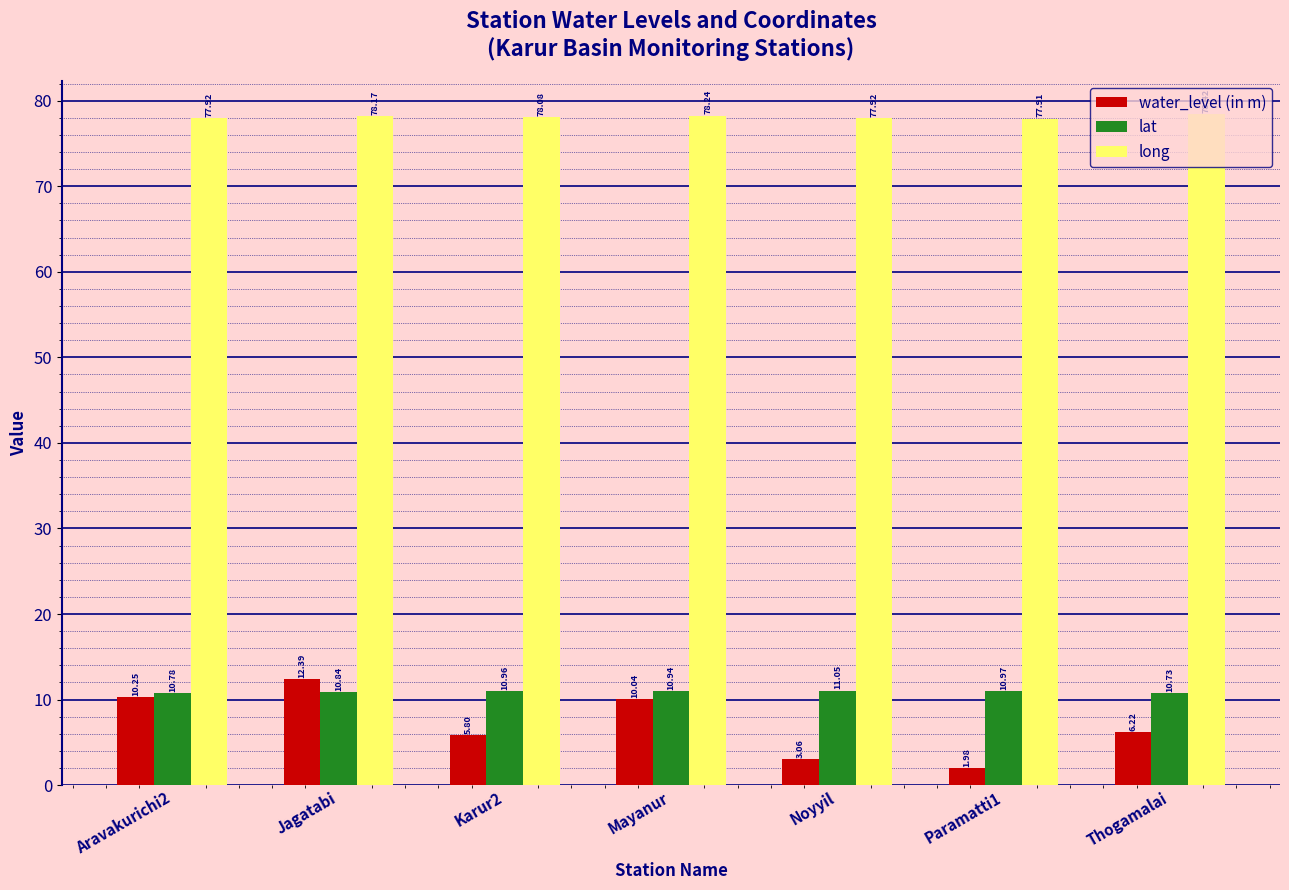

At which label is water_level (in m) closest to 7?

Thogamalai